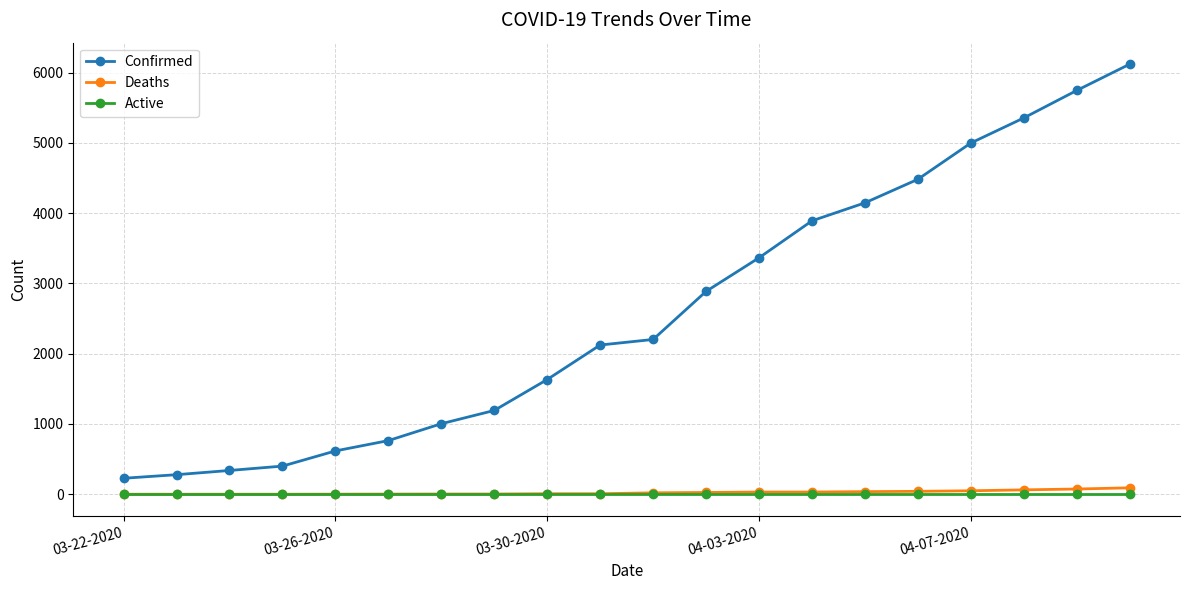

Which series has the largest range (max minus min)?

Confirmed